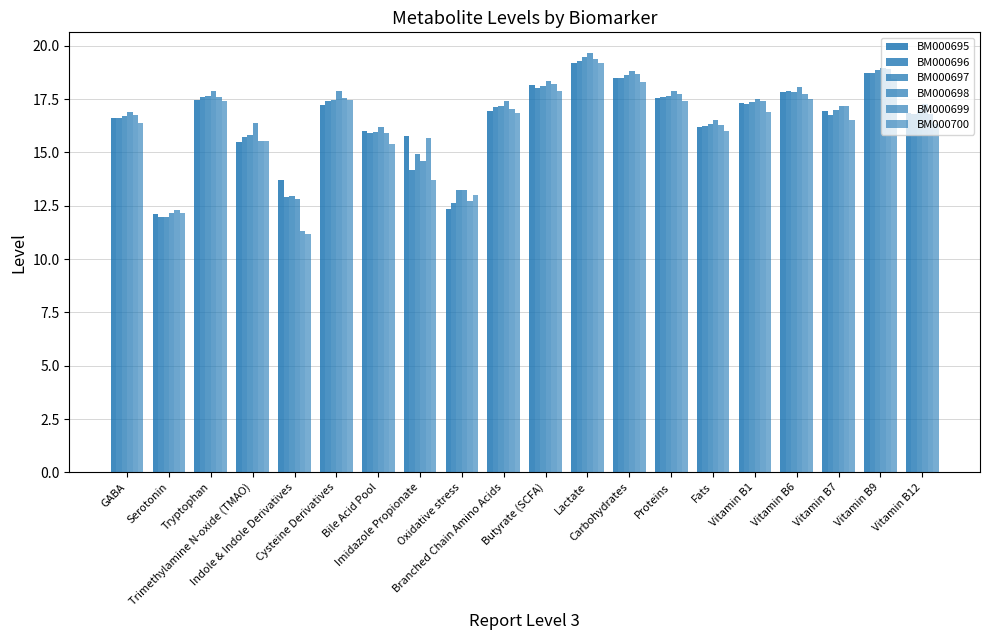

What is the label of the 6th bar from the right?

Fats